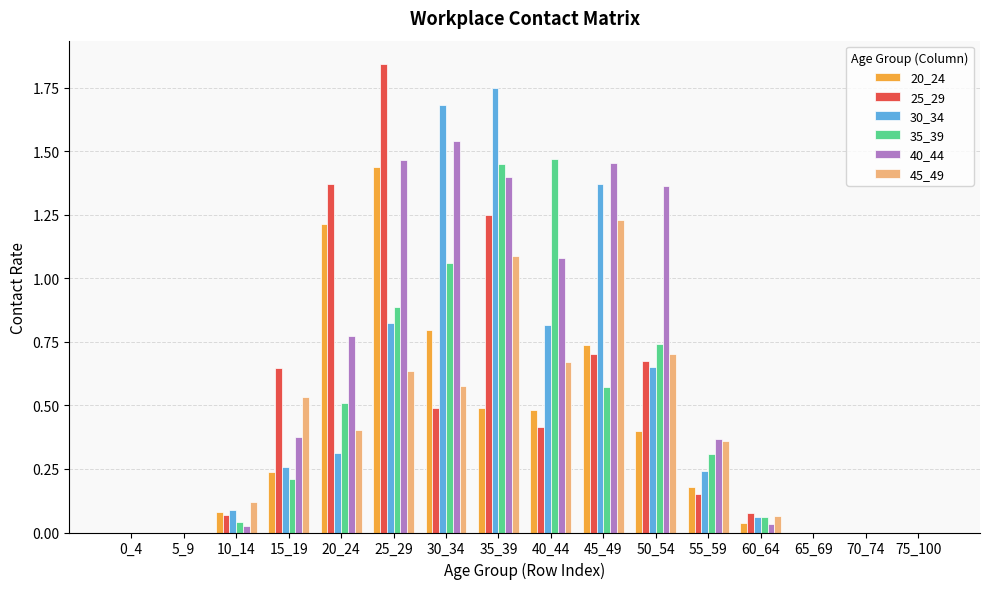

What is the sum of all 25_29 values?

7.7